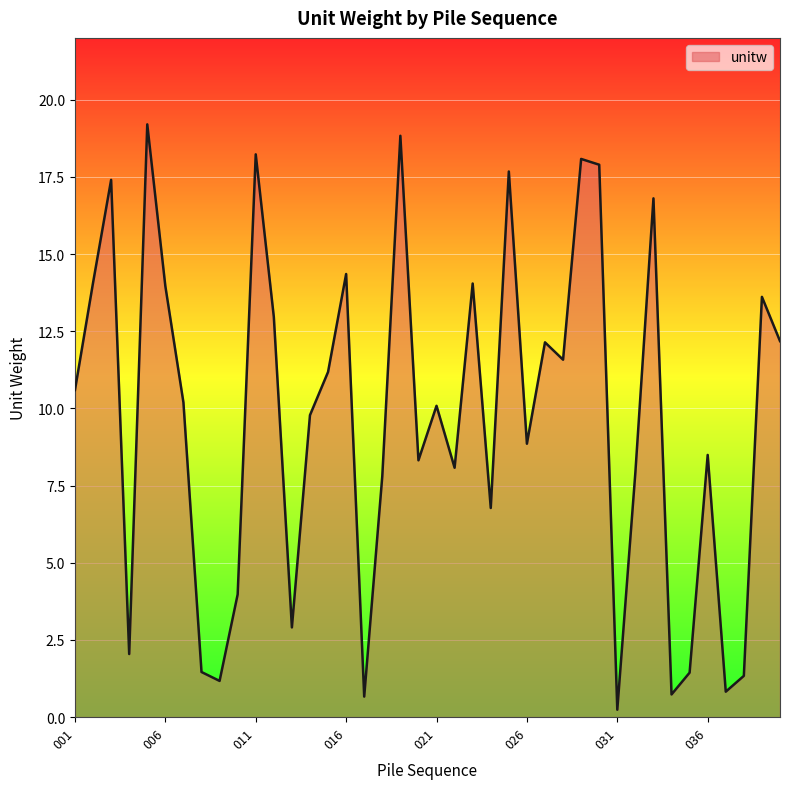

What is the maximum value shown in the chart?

19.2